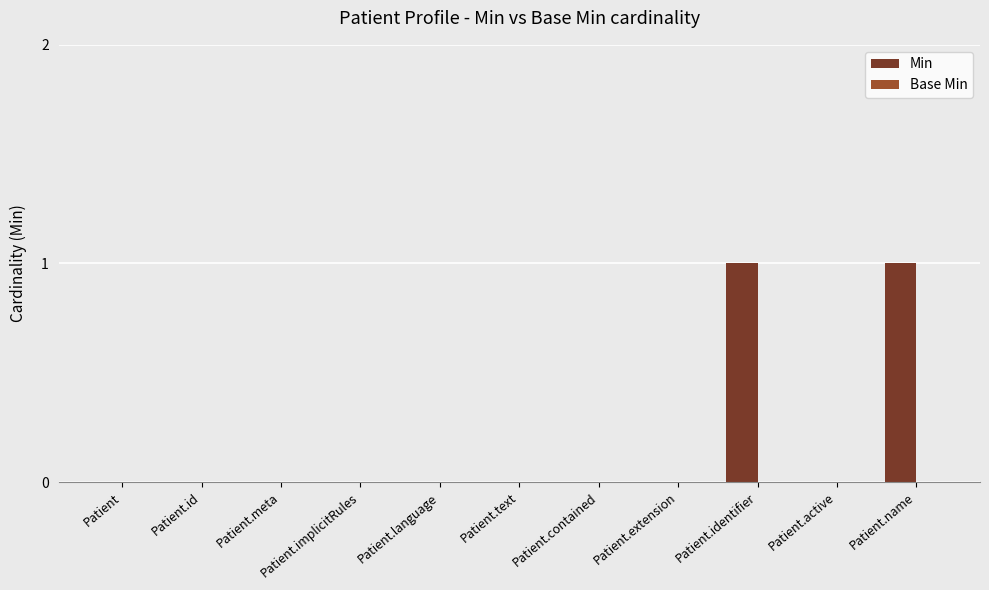

Is it true that the value at Patient.contained is 0?

True